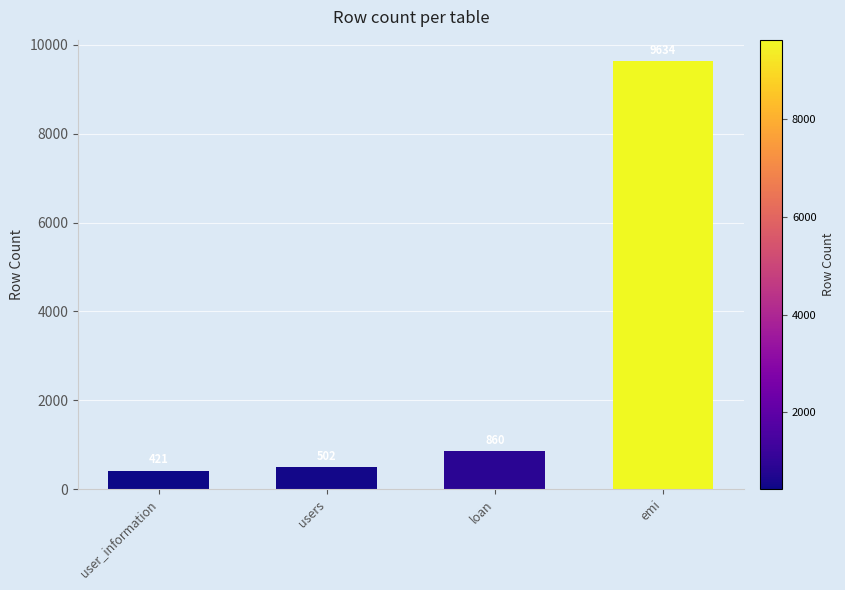

Is it true that the value at loan is 860?

True